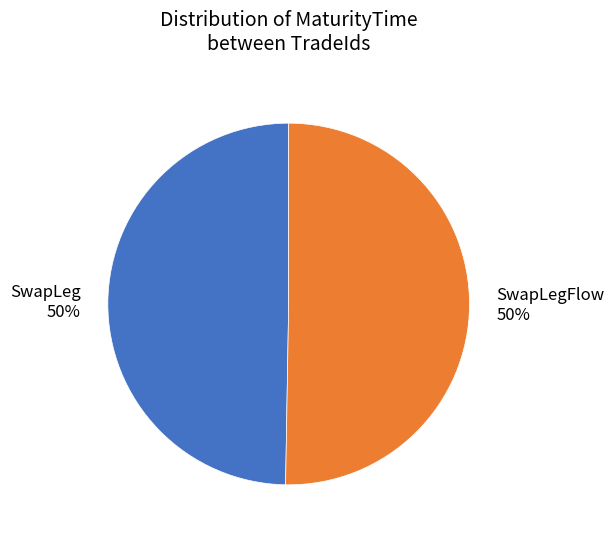

Do SwapLegFlow and SwapLeg together represent more than half of the pie?

Yes